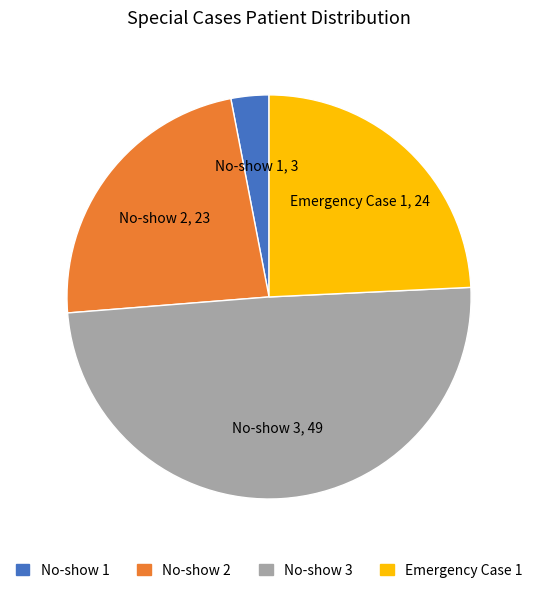

Rank the categories by value from lowest to highest.

No-show 1, No-show 2, Emergency Case 1, No-show 3